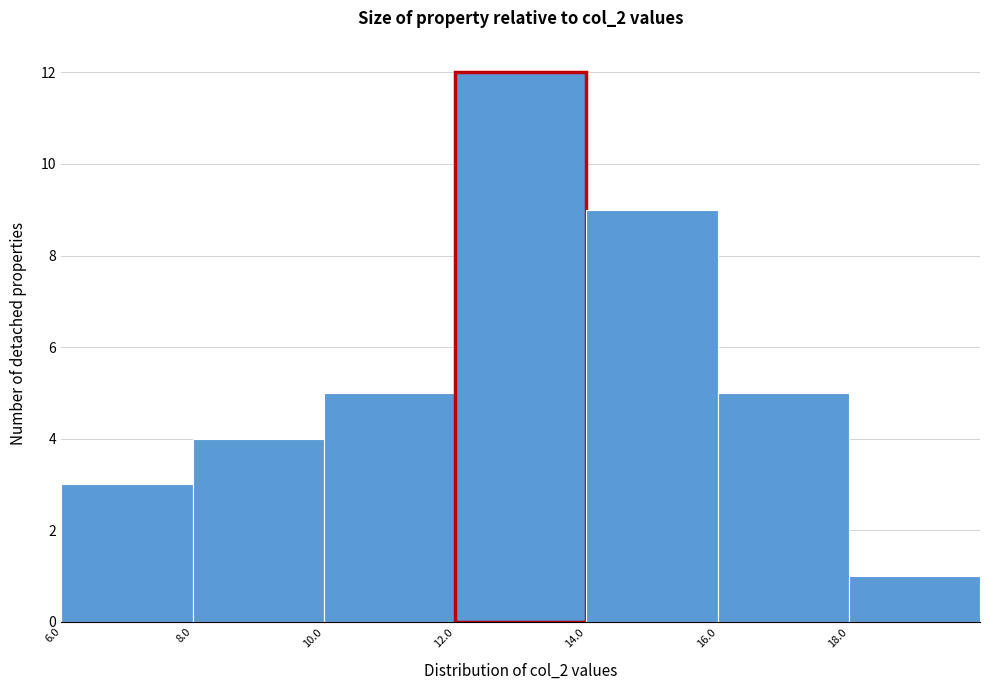

How tall is the bar that spans 12 to 14 on the x-axis? The values are not printed on the chart, so give them approximately, as read against the axis.

12